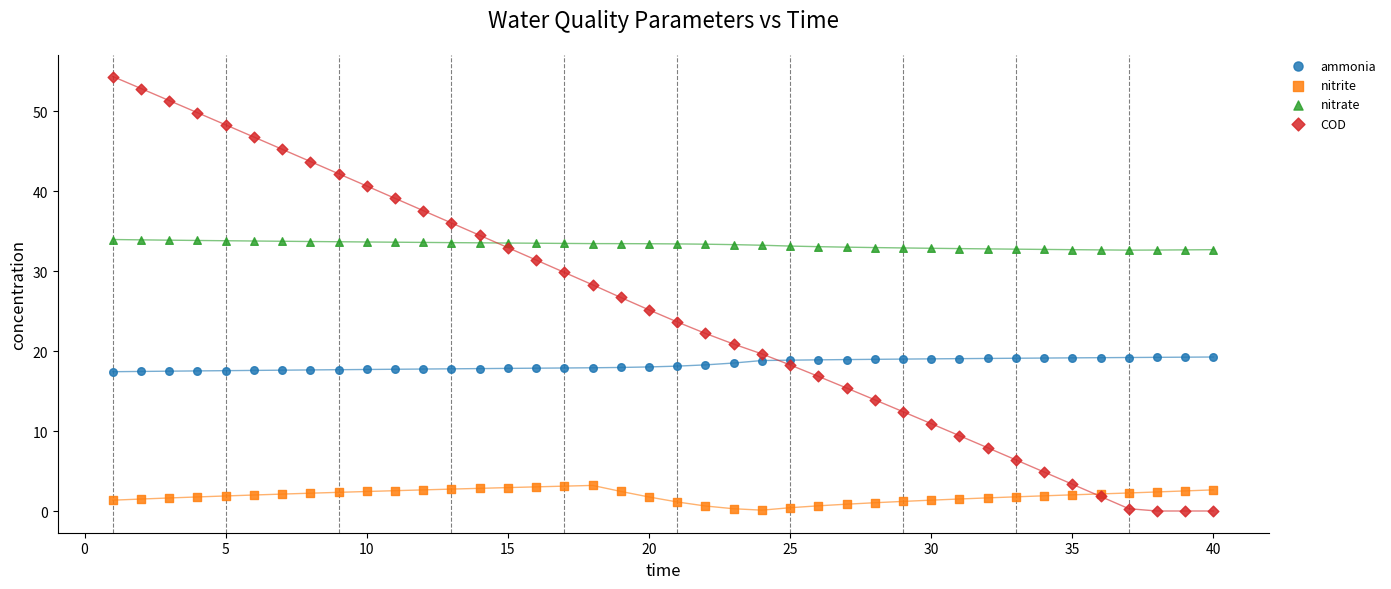

Which series contains the highest Y value?

COD